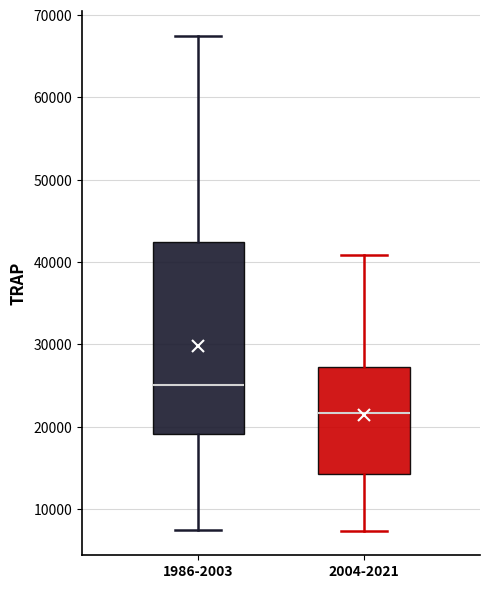

Where does the upper whisker of the box for 2004-2021 end on the y-axis? The values are not printed on the chart, so give them approximately, as read against the axis.

41000